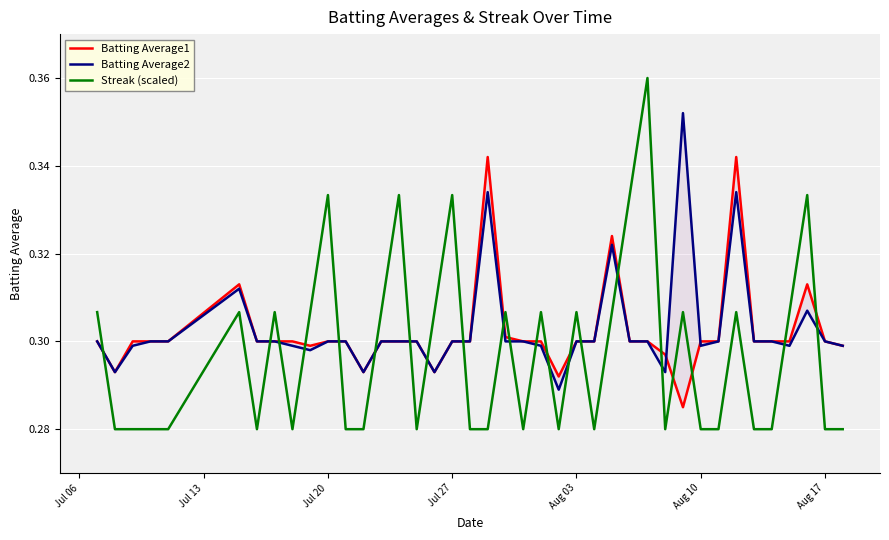

Rank the series by their maximum value, from highest to lowest.

Streak (scaled), Batting Average2, Batting Average1